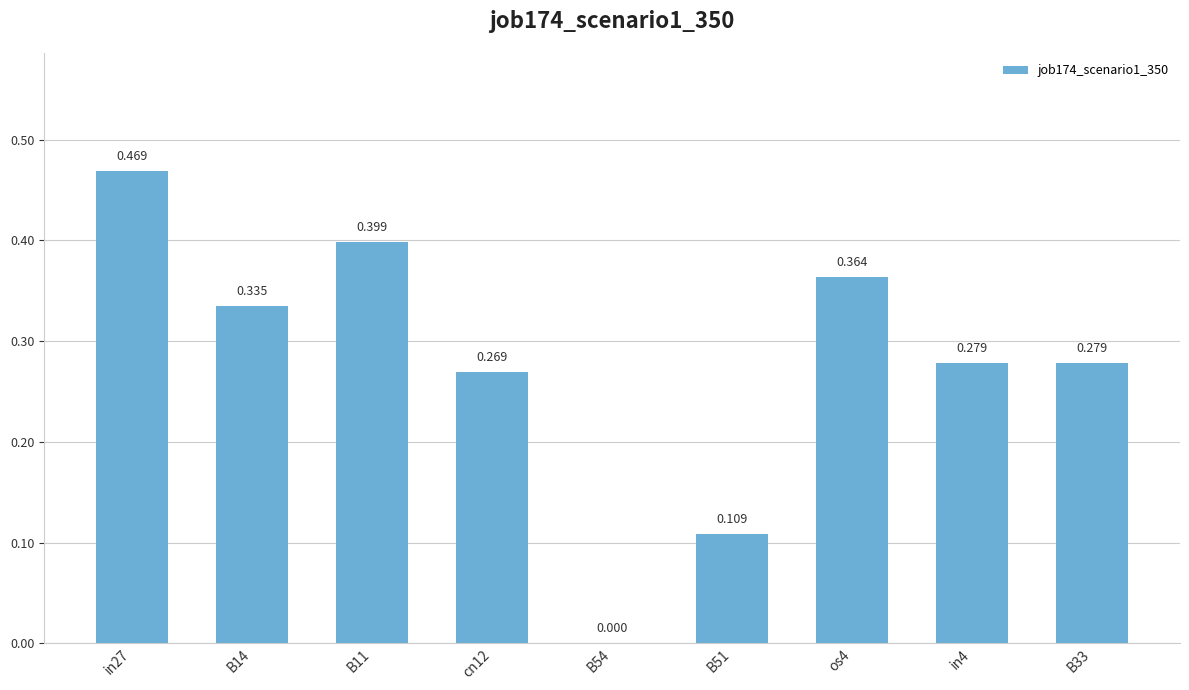

The value at B14 is 0.5. True or false?

False